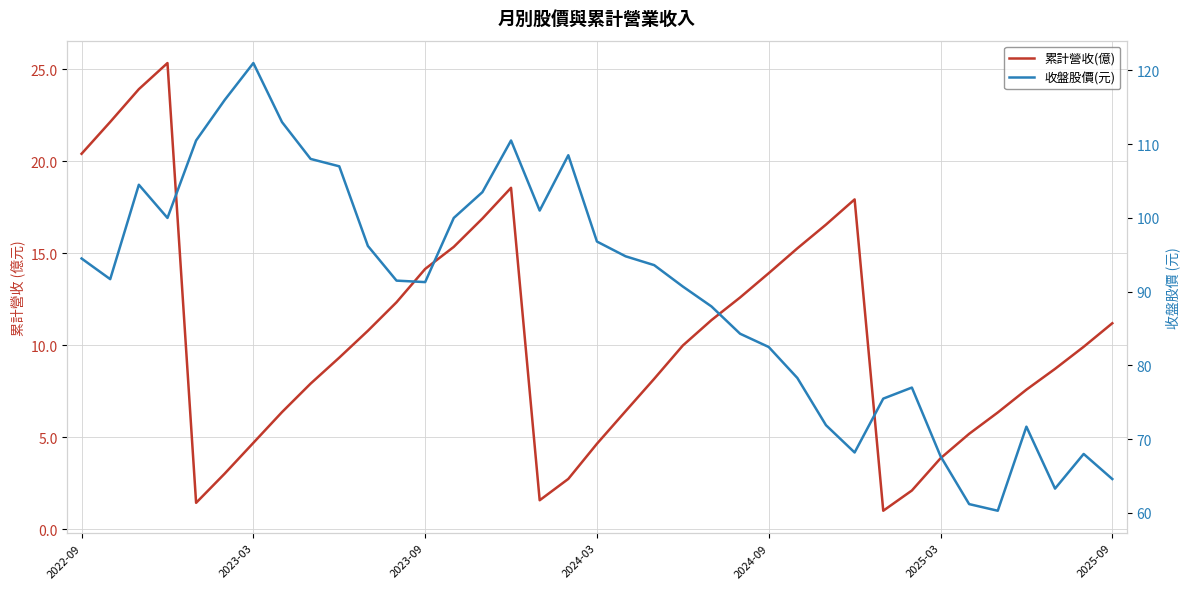

Between 14 and 17, which is larger?

14